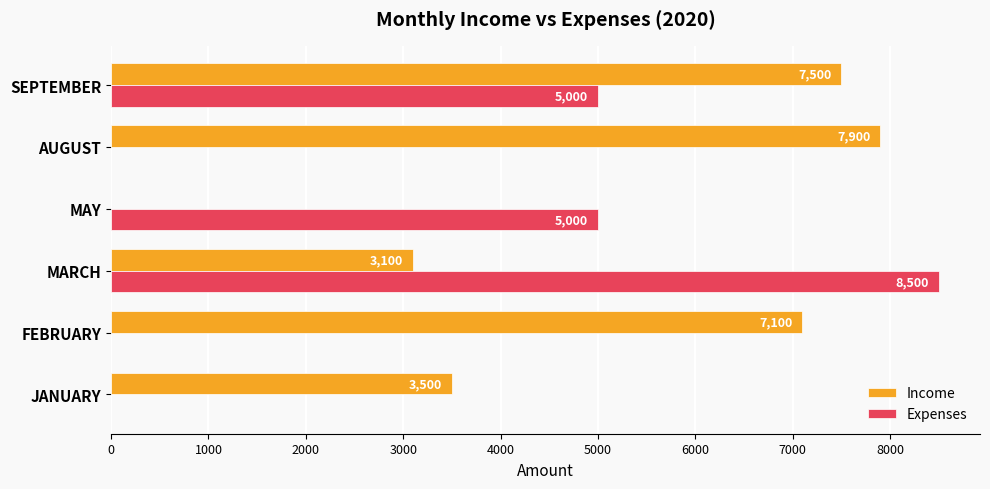

What are all the series names shown in the legend?

Income, Expenses